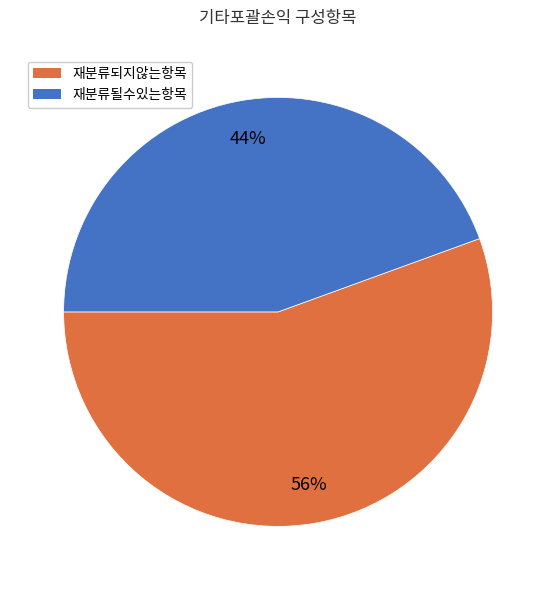

Which slice represents more than half of the pie?

재분류되지않는항목